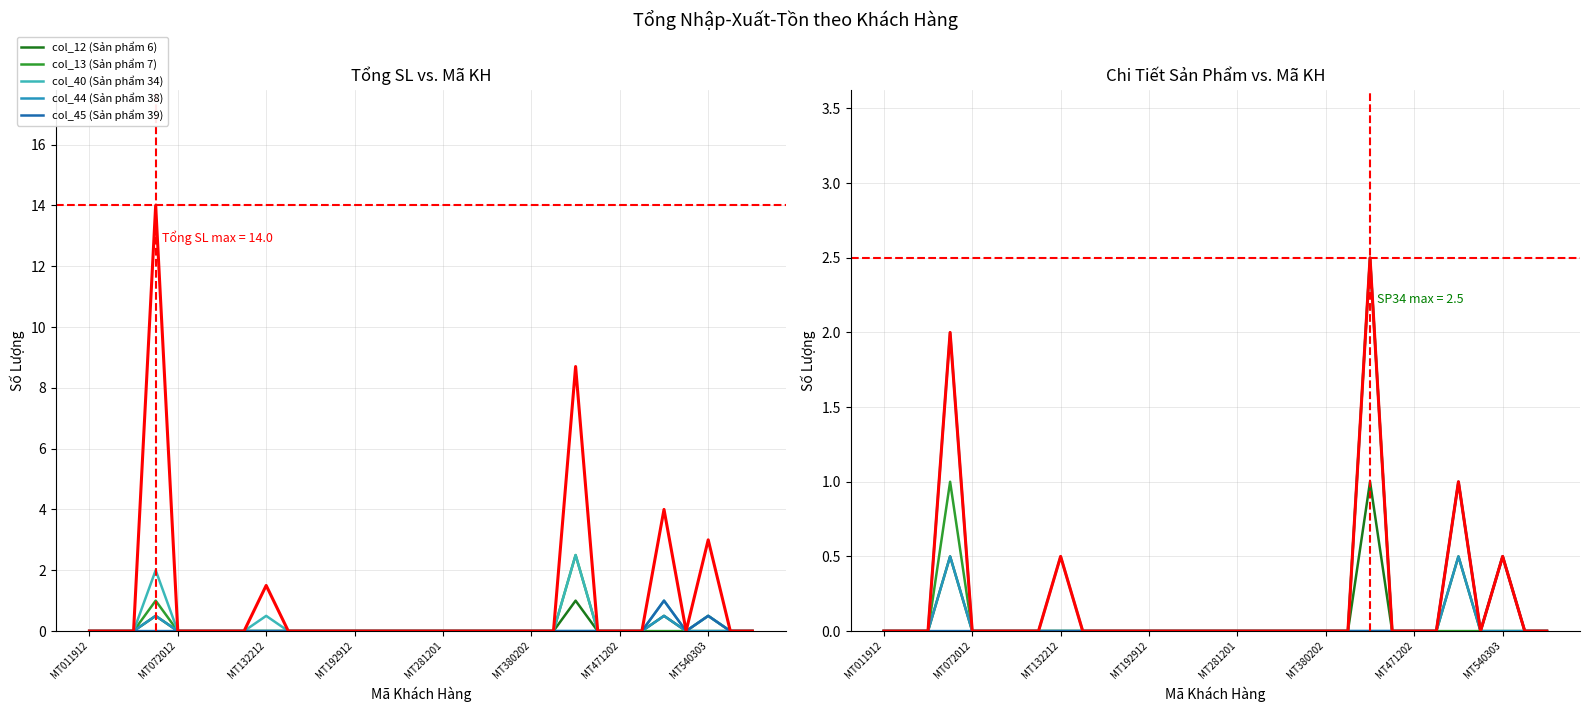

True or false: col_45 (Sản phẩm 39) has more than 1 interior local peaks.

True